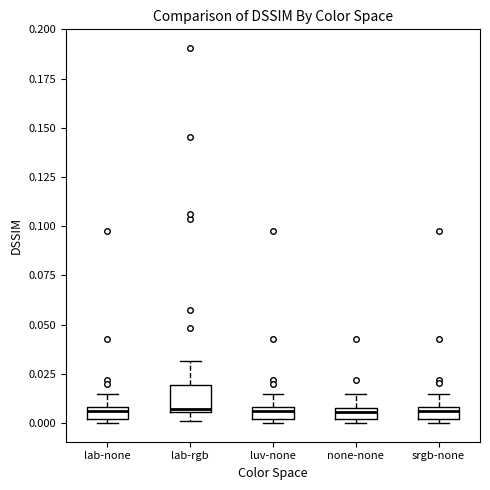

Comparing the boxes themselves (not the whiskers), which one is the tallest?

lab-rgb